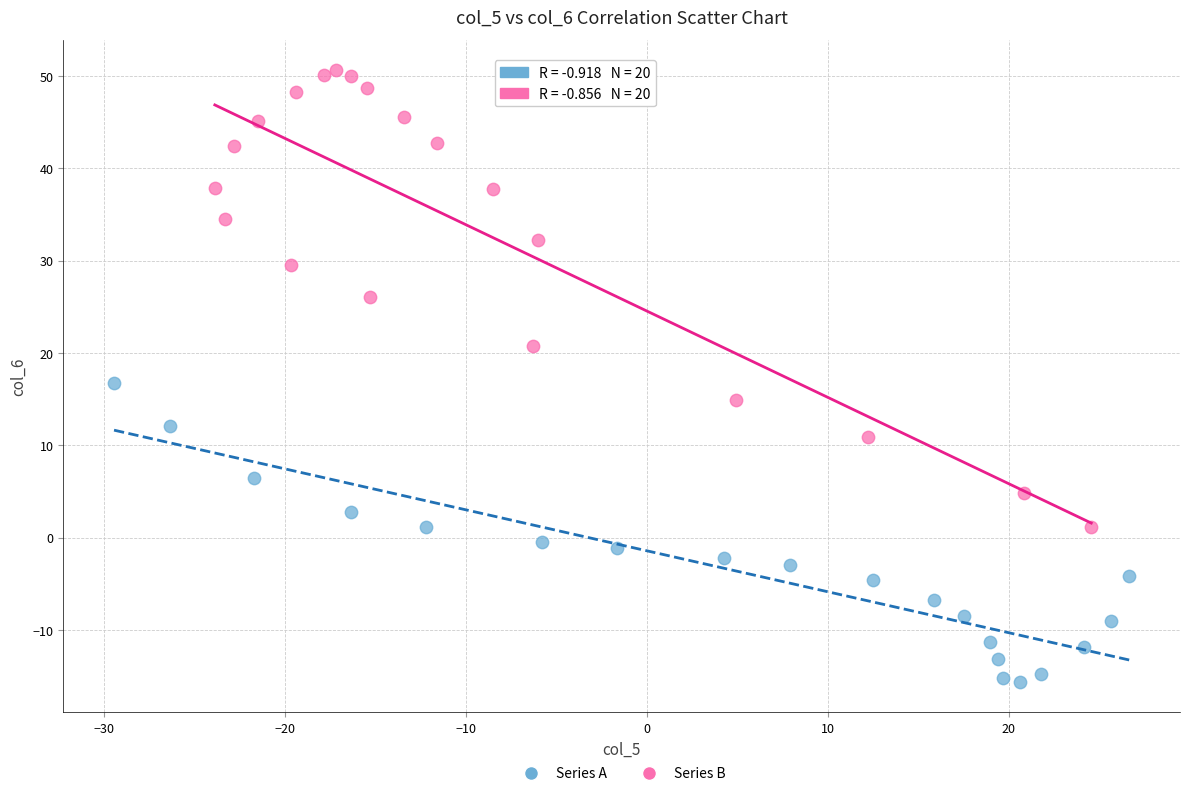

Which series reaches the maximum Y coordinate?

Series B